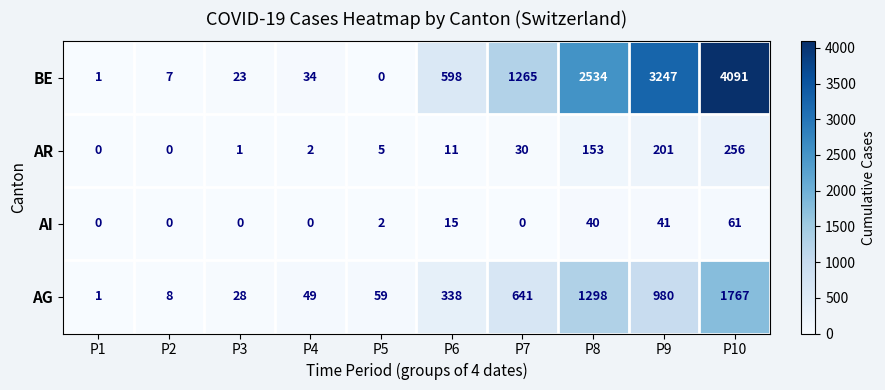

At which label is AR closest to 128?

P8